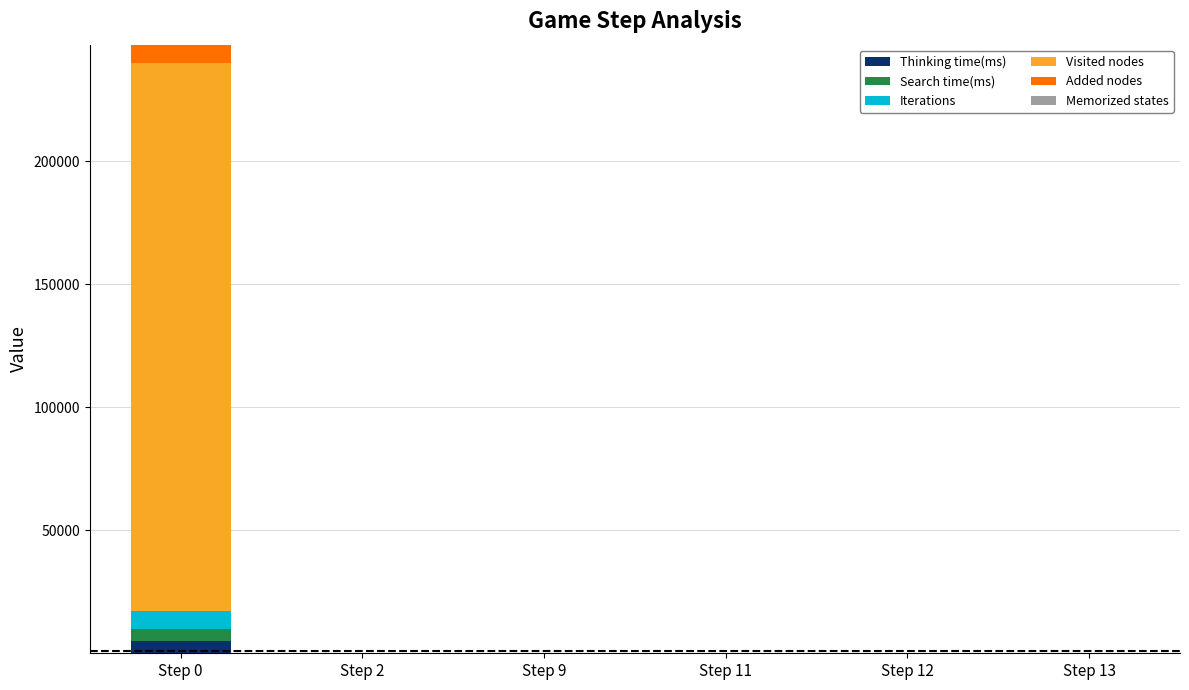

At which category is the sum across all series the highest?

Step 0